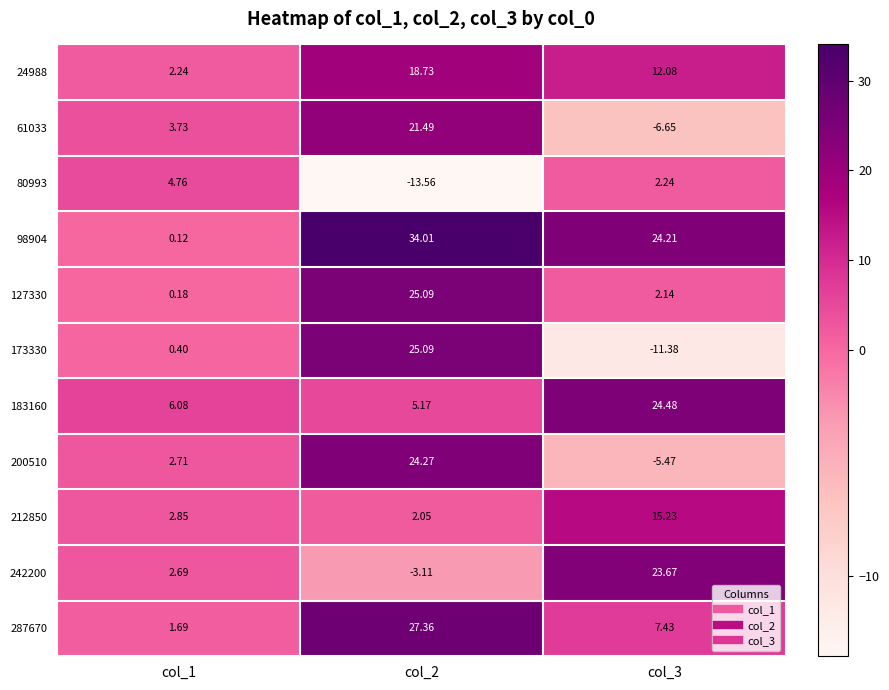

Is the value of 61033 at col_1 greater than the value of 183160 at col_1?

No